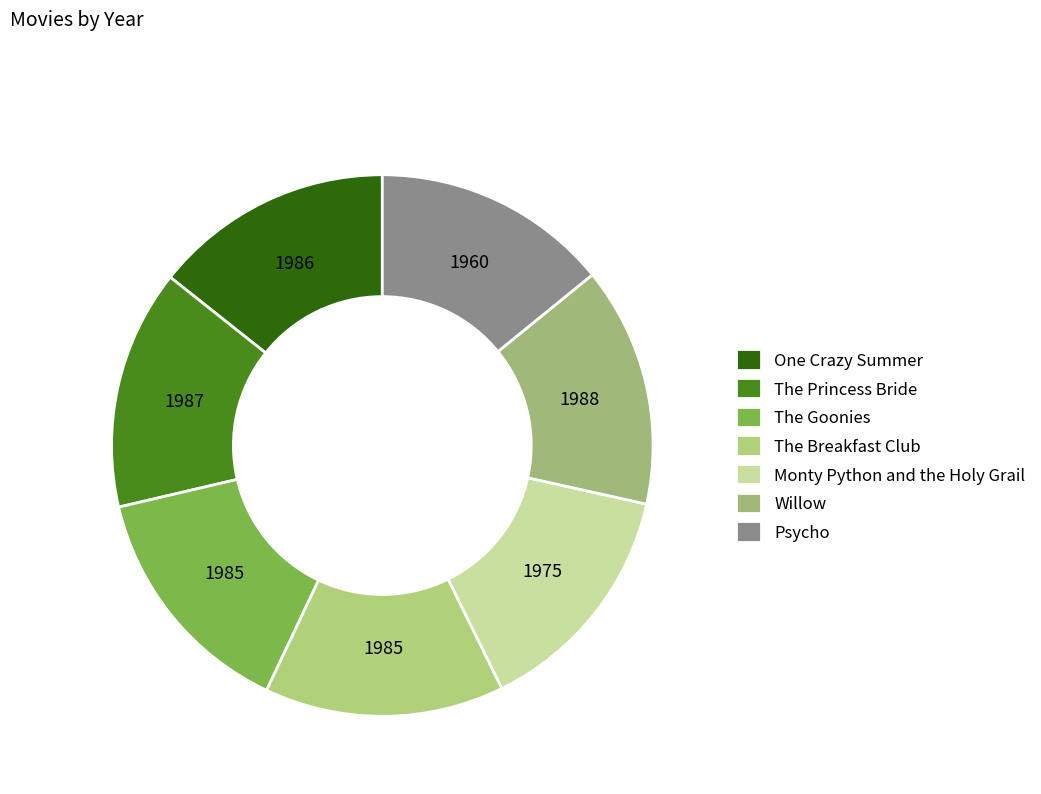

True or false: Psycho accounts for 14% of the total.

True